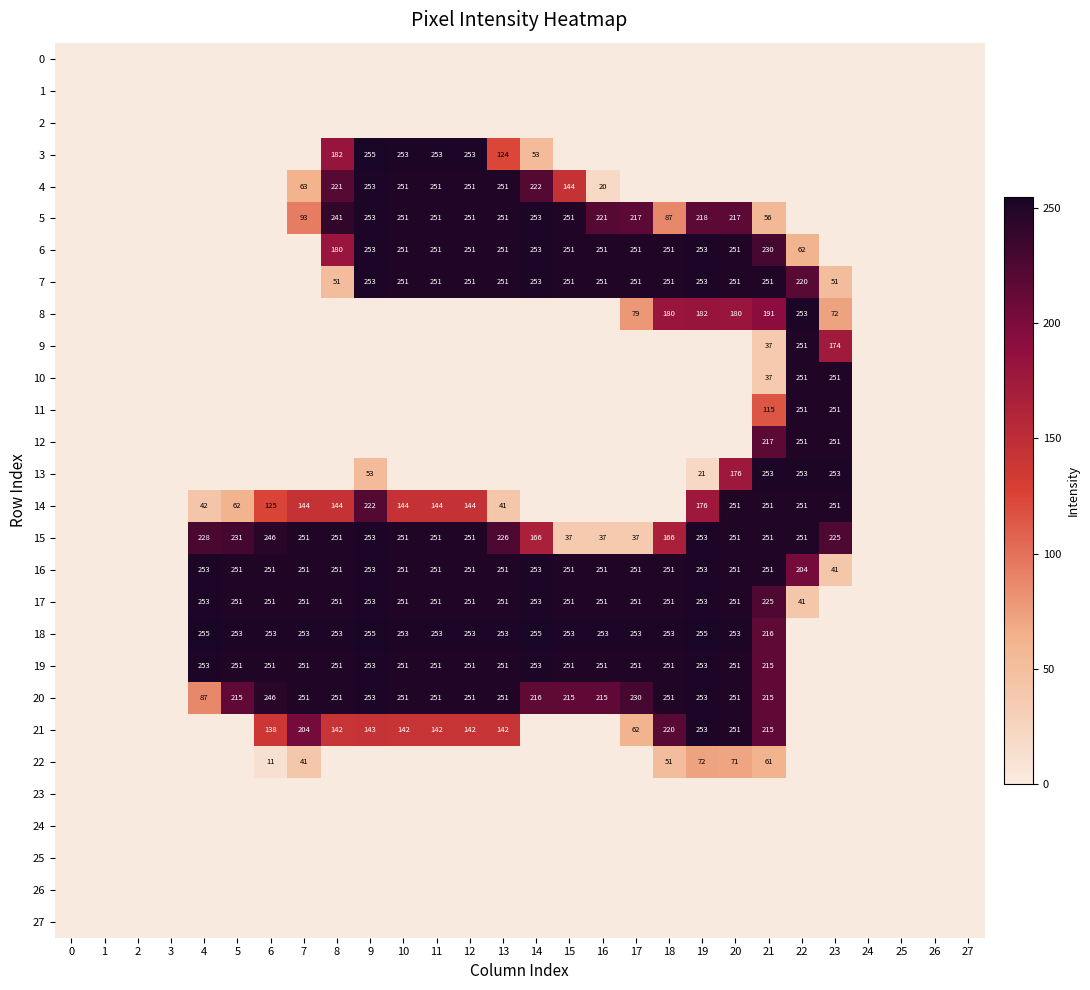

Is it true that 15 equals 225 at 23?

True